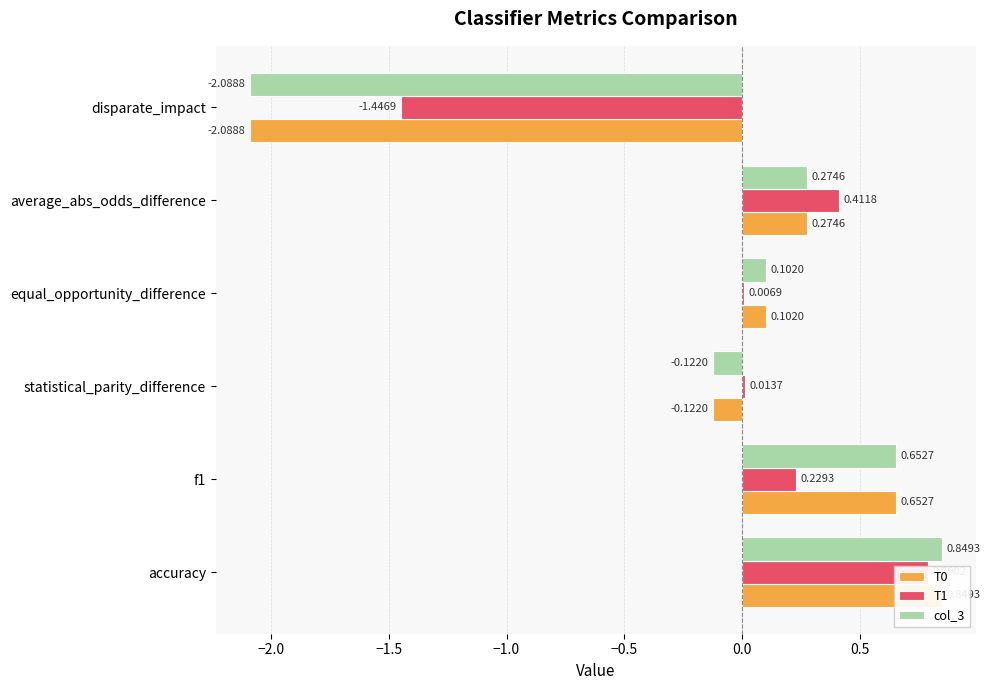

What is the value of the T0 bar at the 2nd from the left?

0.7